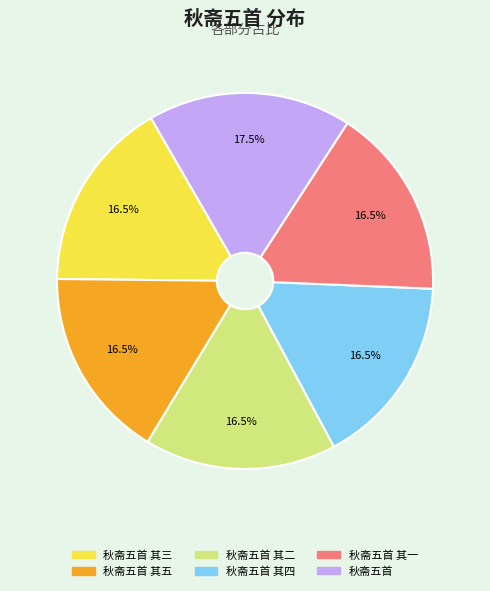

Count the number of slices in the pie.

6